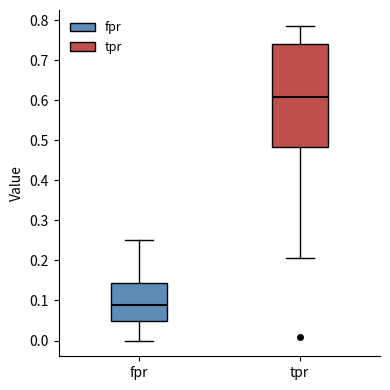

Which box's median line is the lowest?

fpr